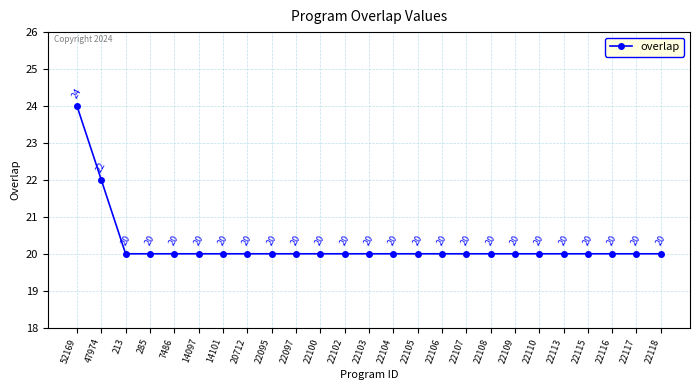

What is the minimum value shown in the chart?

20